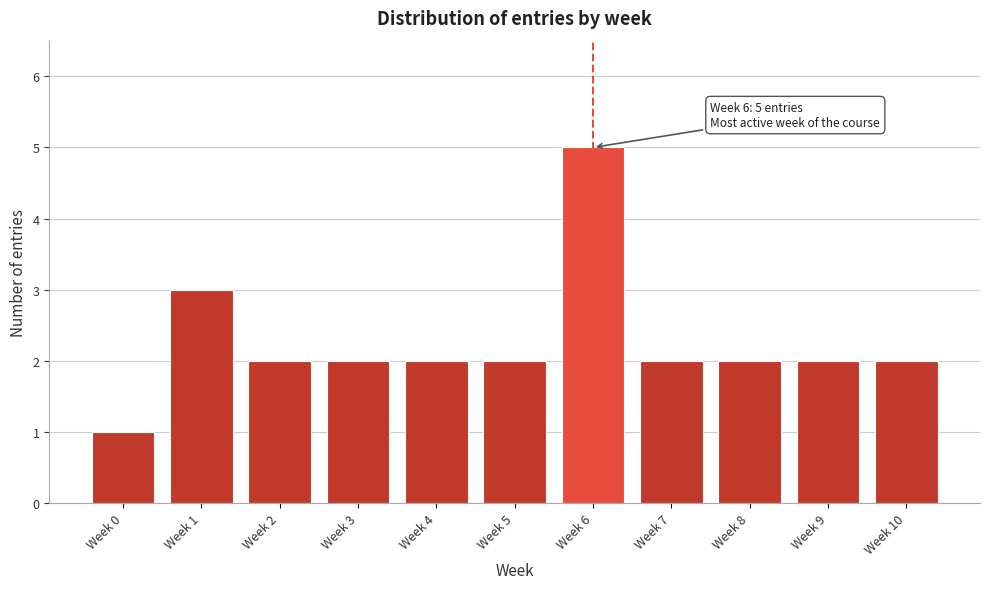

Reading left to right, list all the values displayed in this chart.

1	3	2	2	2	2	5	2	2	2	2